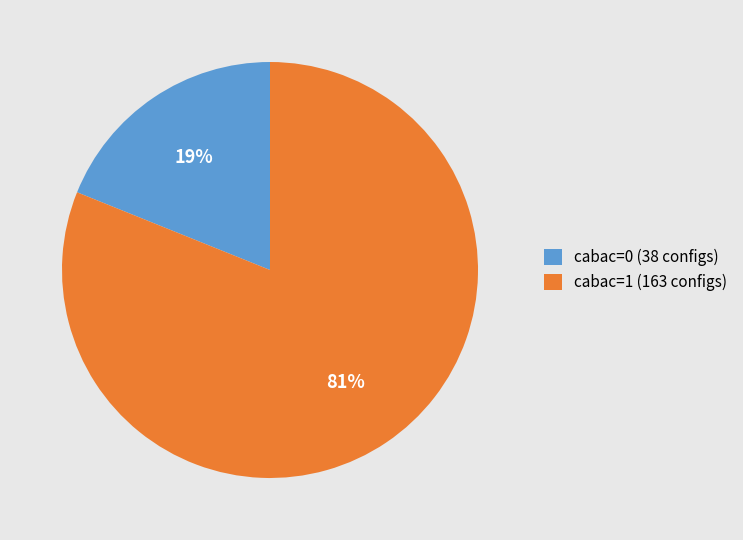

How many slices are in this pie chart?

2